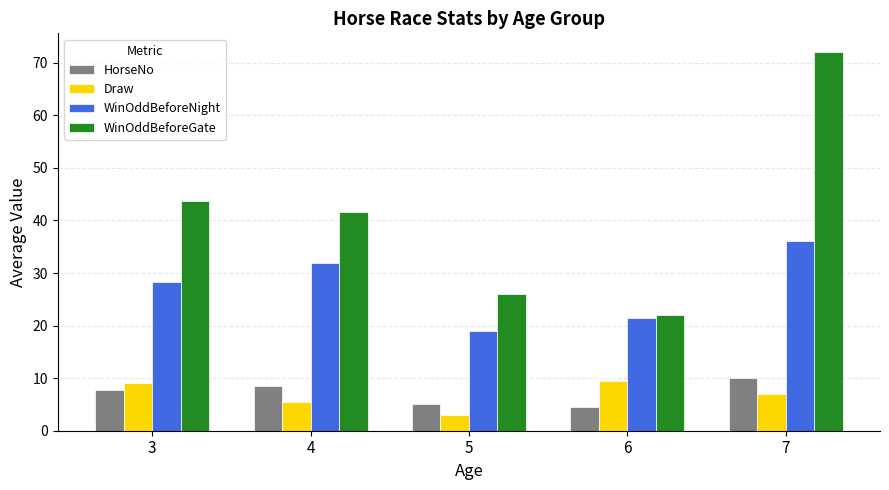

What is the greatest value displayed?

72.0